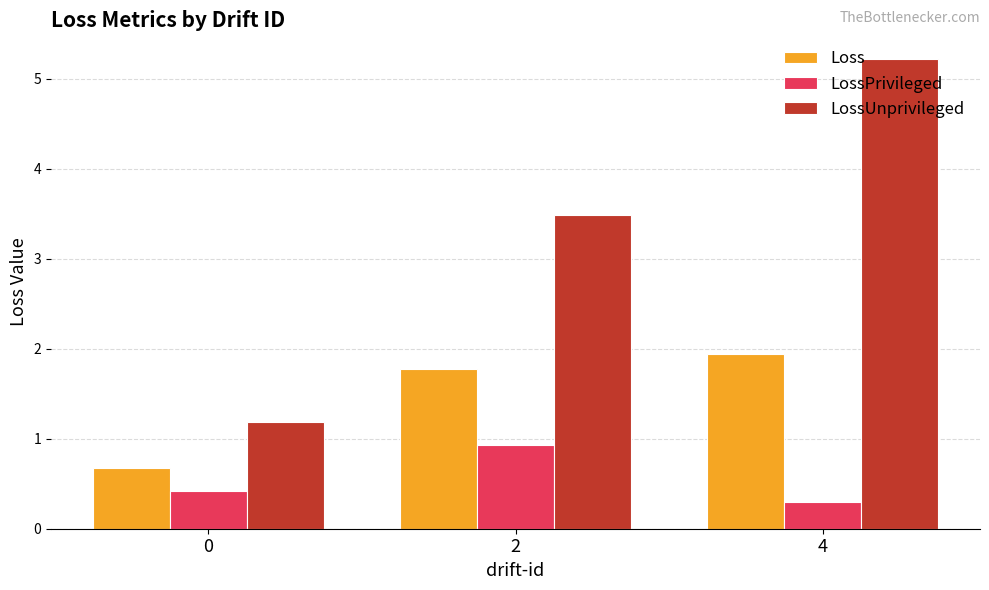

What is the value of the LossPrivileged bar at the 3rd from the left?

0.3